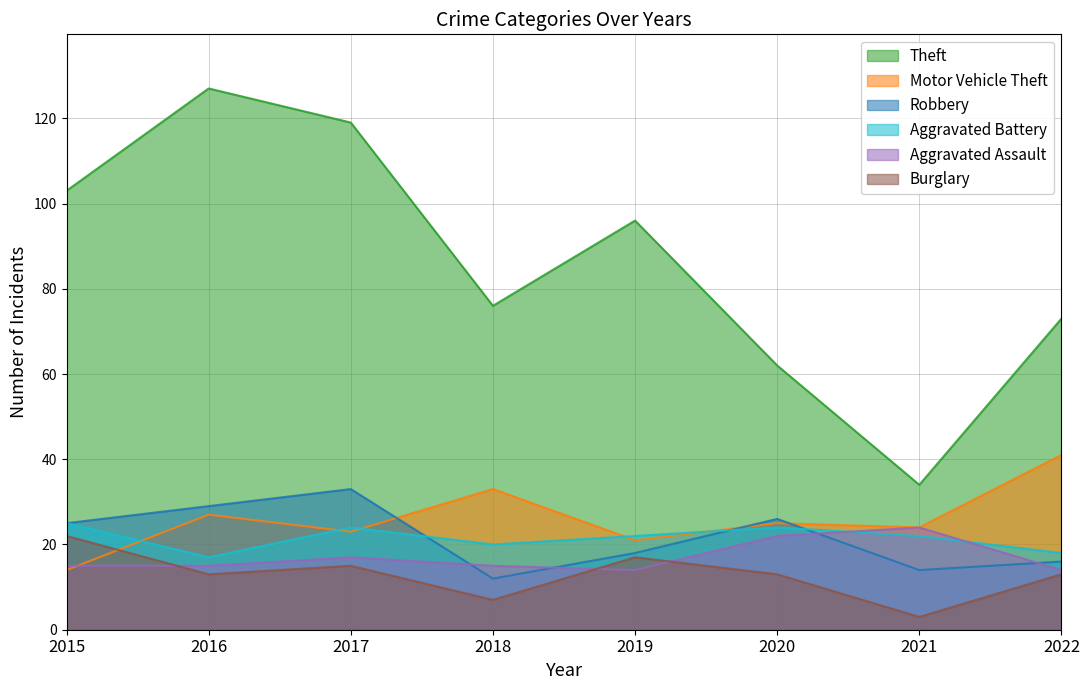

After their last crossing, which series has the higher values: Aggravated Assault or Motor Vehicle Theft?

Motor Vehicle Theft